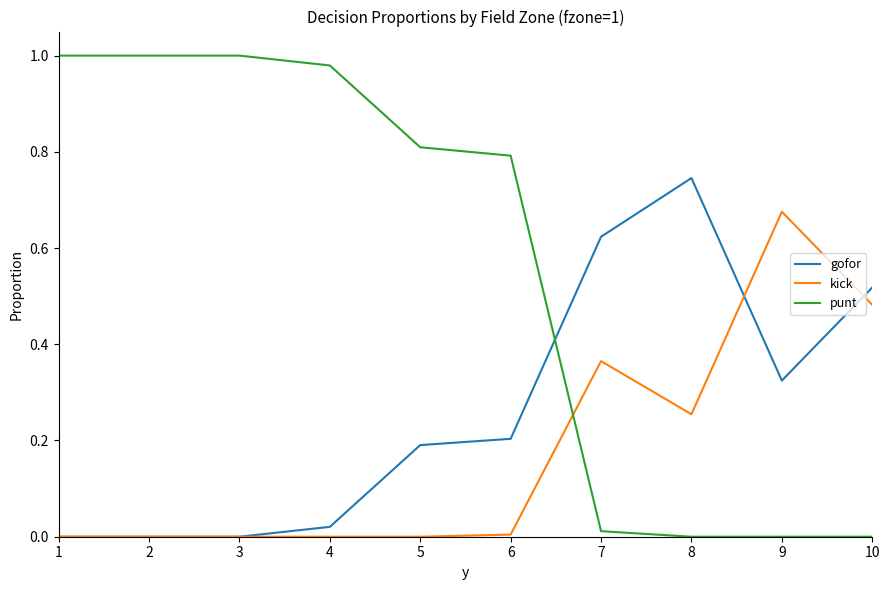

Between 2 and 8, which series saw the biggest shift?

punt